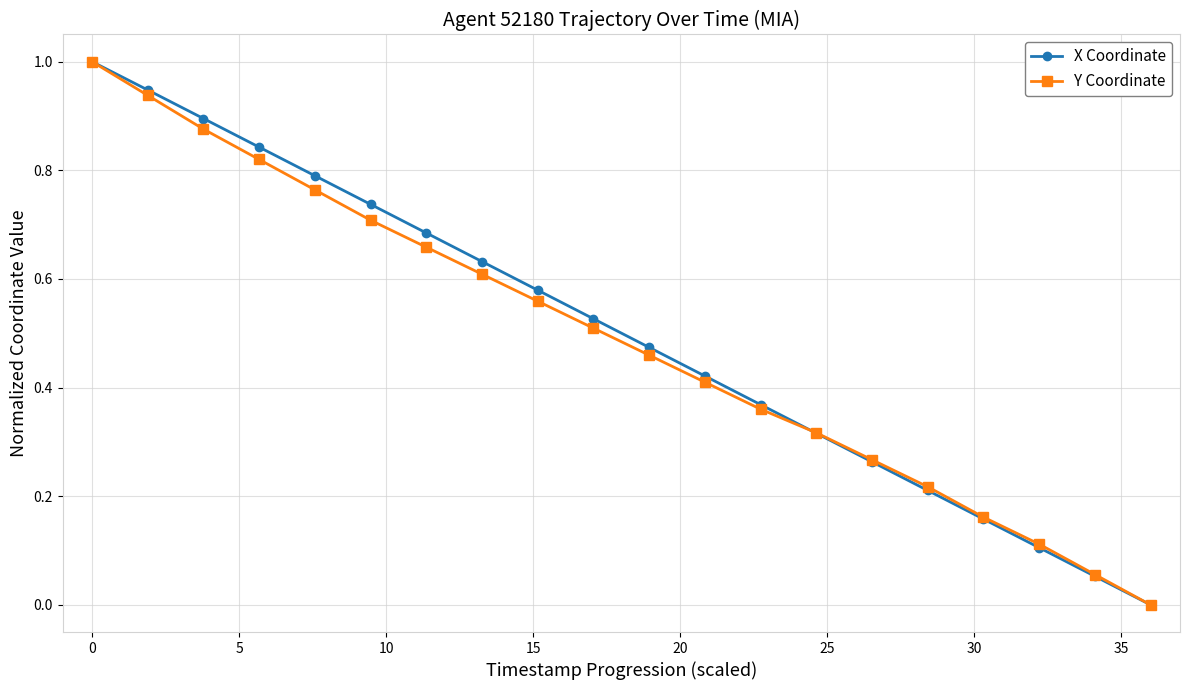

True or false: X Coordinate has more than 1 points higher than both neighbors.

False